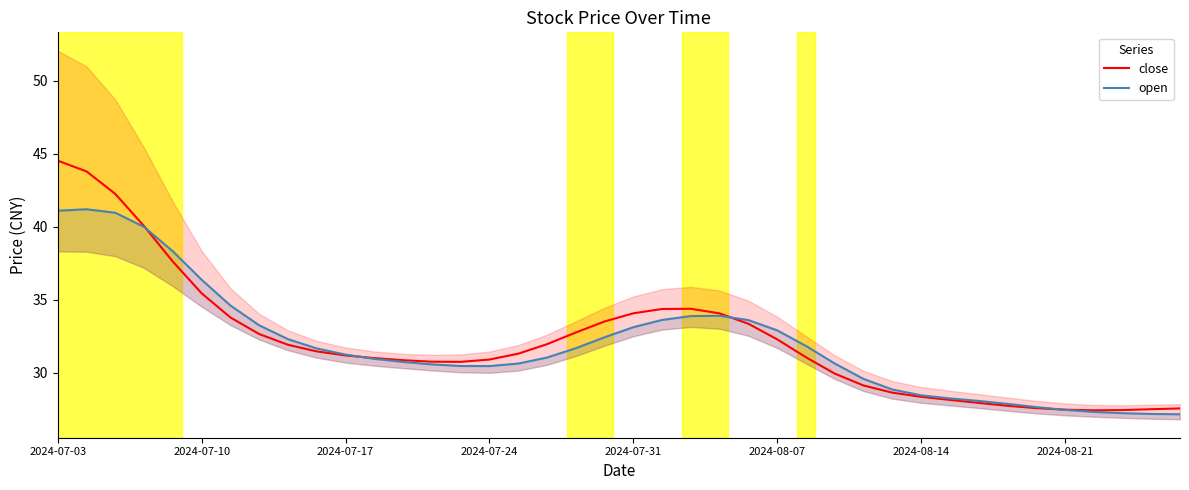

What is the smallest value displayed?

27.1